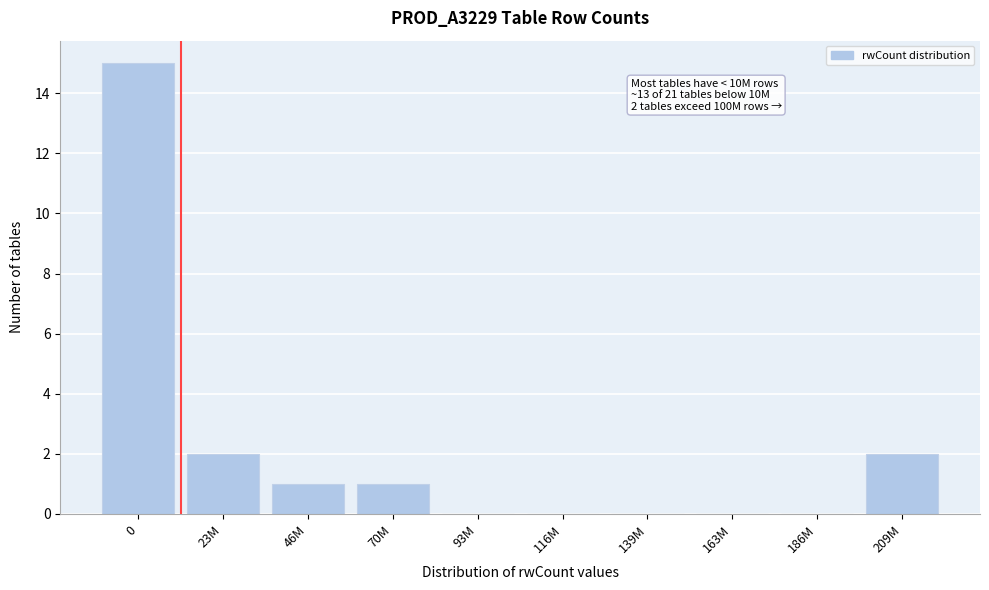

Reading left to right, extract all data points from this chart.

0=15	23M=2	46M=1	70M=1	93M=0	116M=0	139M=0	163M=0	186M=0	209M=2